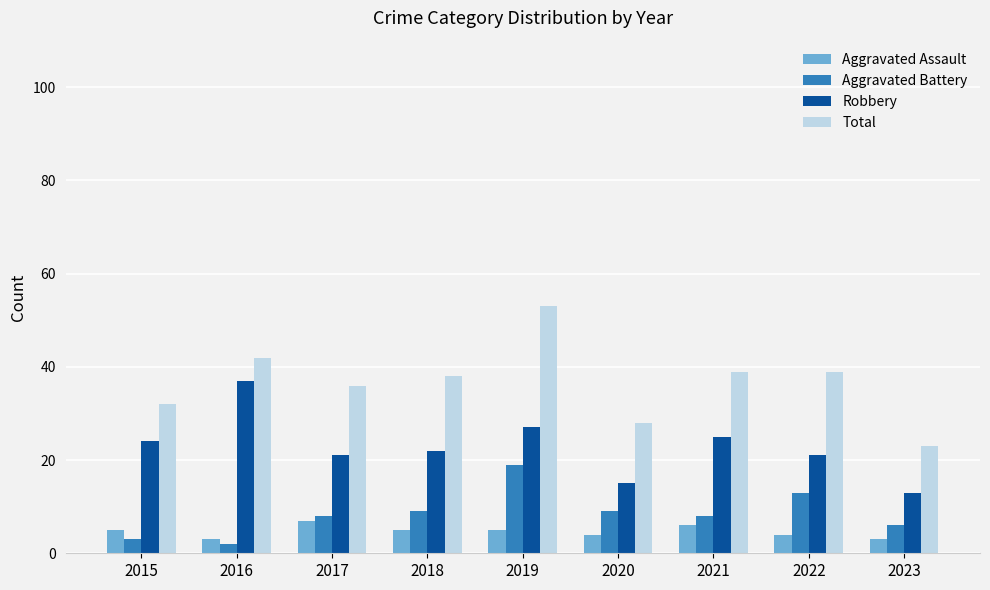

Does the chart contain any negative values?

No